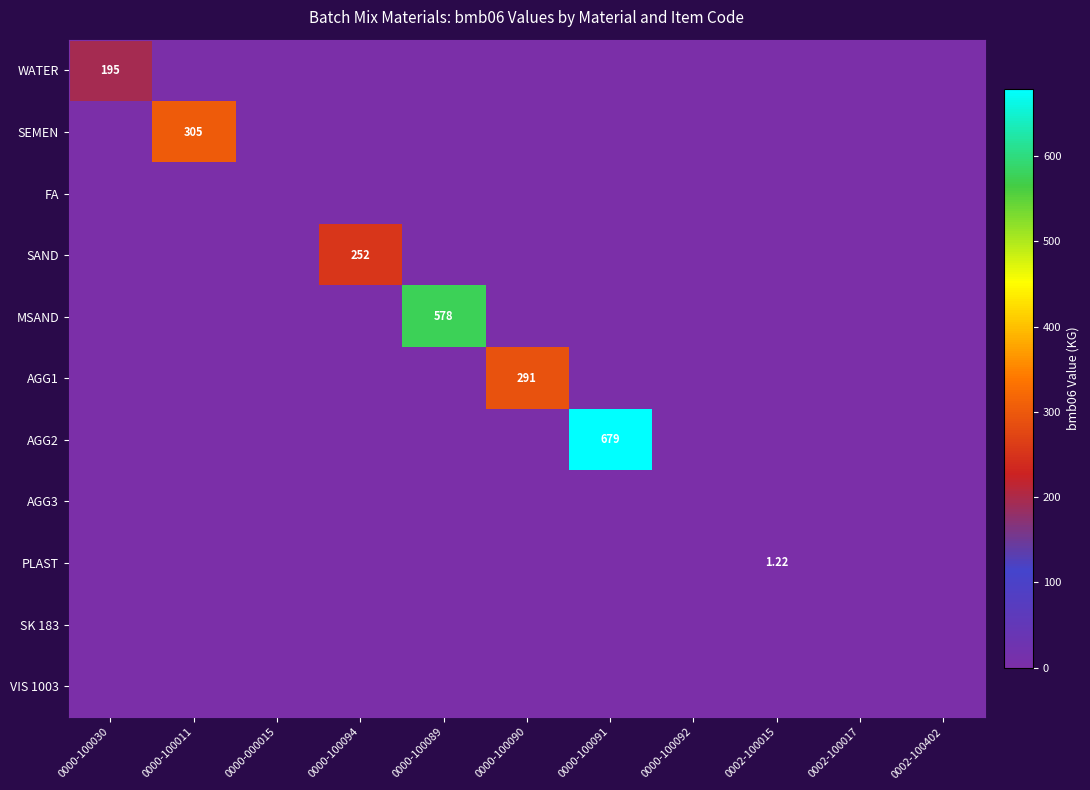

True or false: AGG1 has a value of 170.9 at 0000-100011.

False